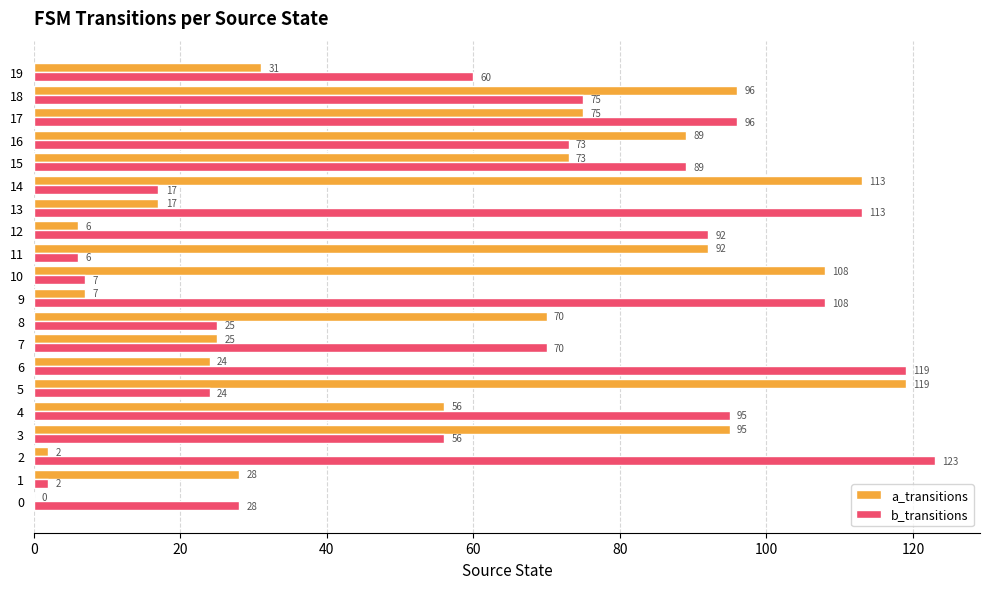

What is the sum of all b_transitions values?

1278